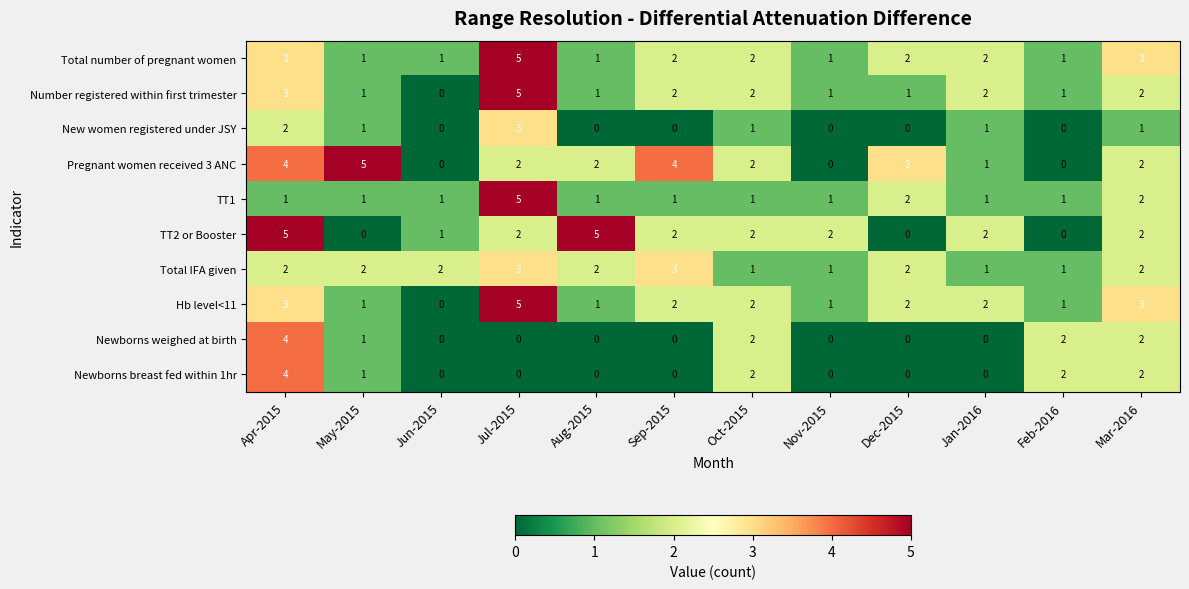

Which series changed the most between Jun-2015 and Dec-2015?

Pregnant women received 3 ANC